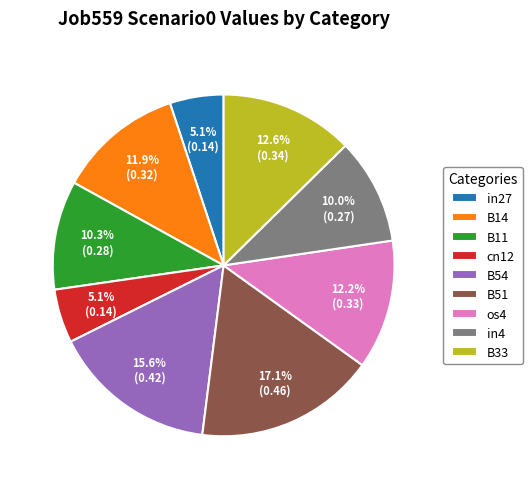

Which slice is the largest?

B51